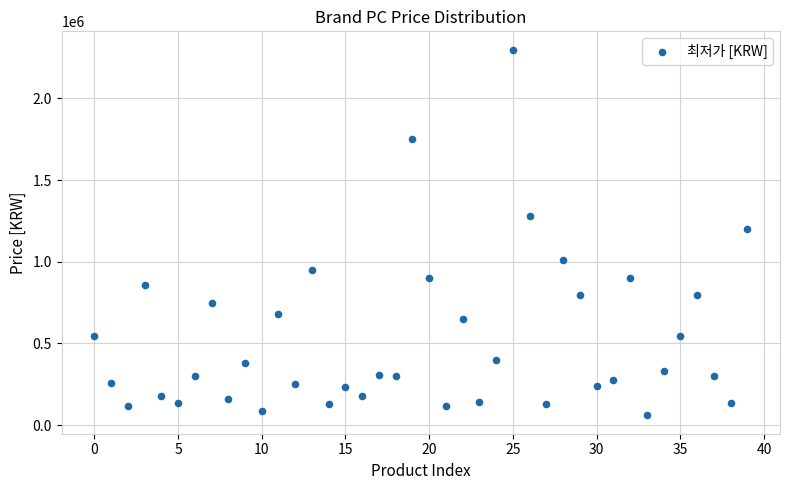

What is the range of Y values (max minus min)?

2240000